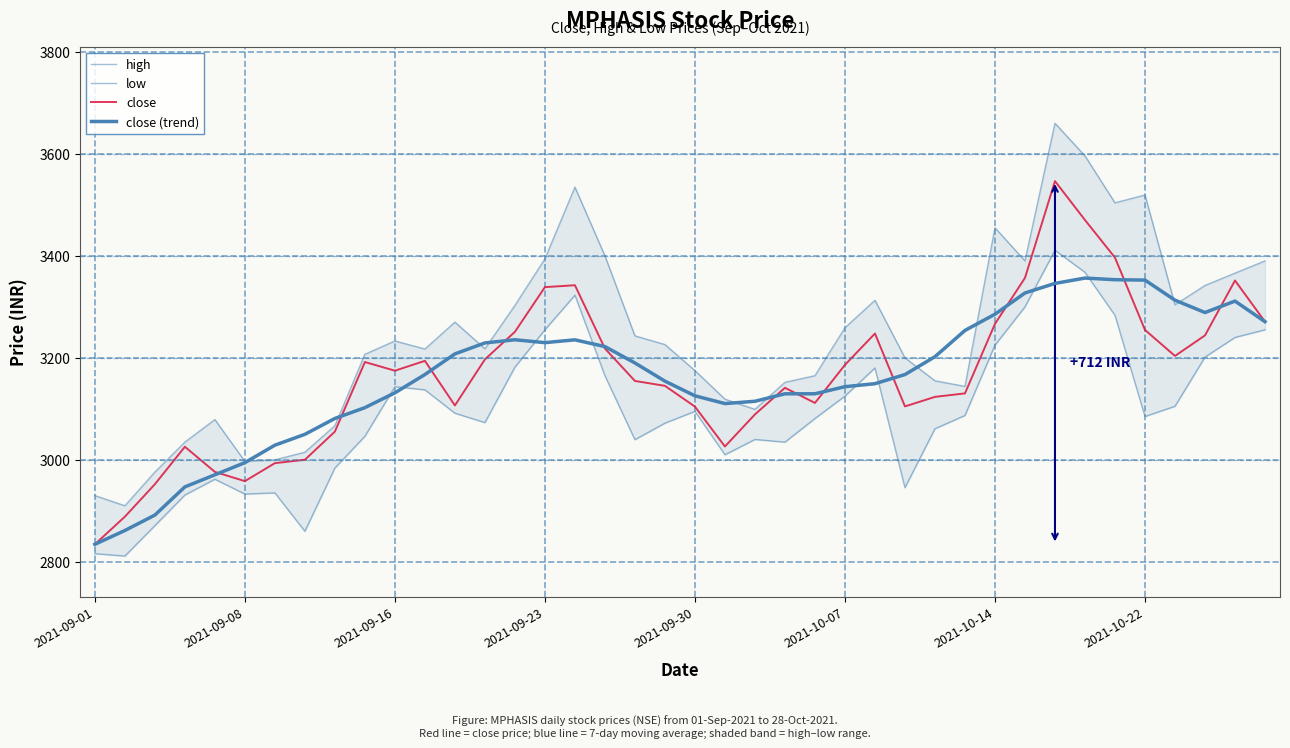

The value of close at 11 is 5719.5. True or false?

False